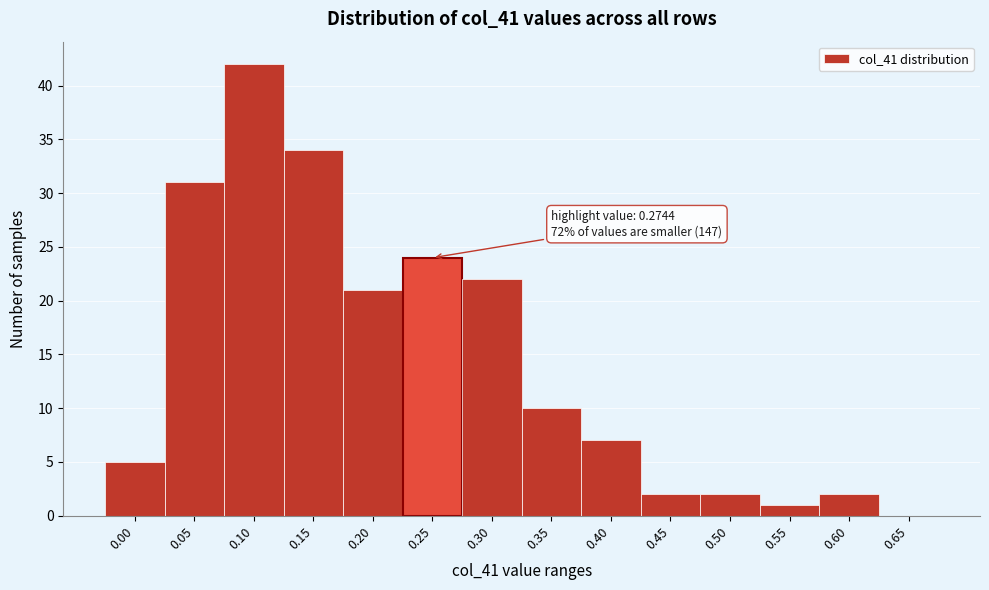

Reading left to right, transcribe all the data shown in this chart.

0.00=5	0.05=31	0.10=42	0.15=34	0.20=21	0.25=24	0.30=22	0.35=10	0.40=7	0.45=2	0.50=2	0.55=1	0.60=2	0.65=0